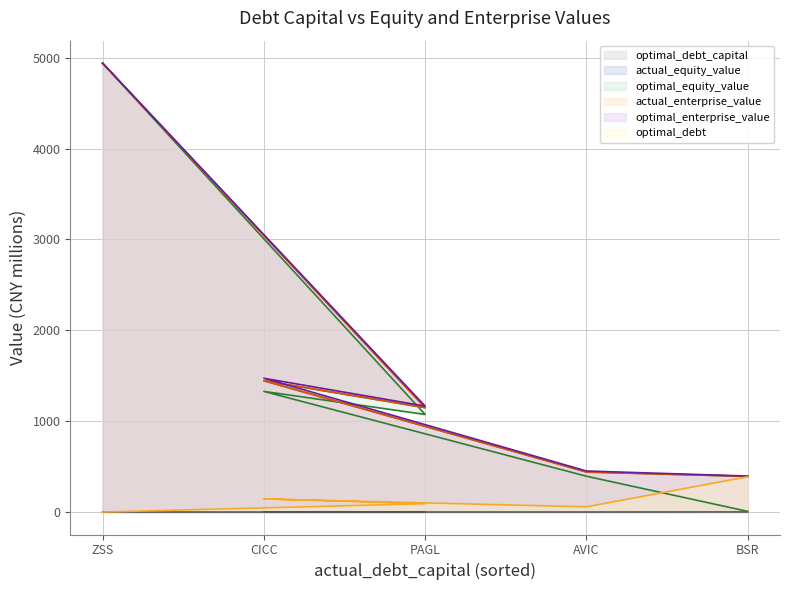

True or false: optimal_debt_capital has more than 2 interior local peaks.

False